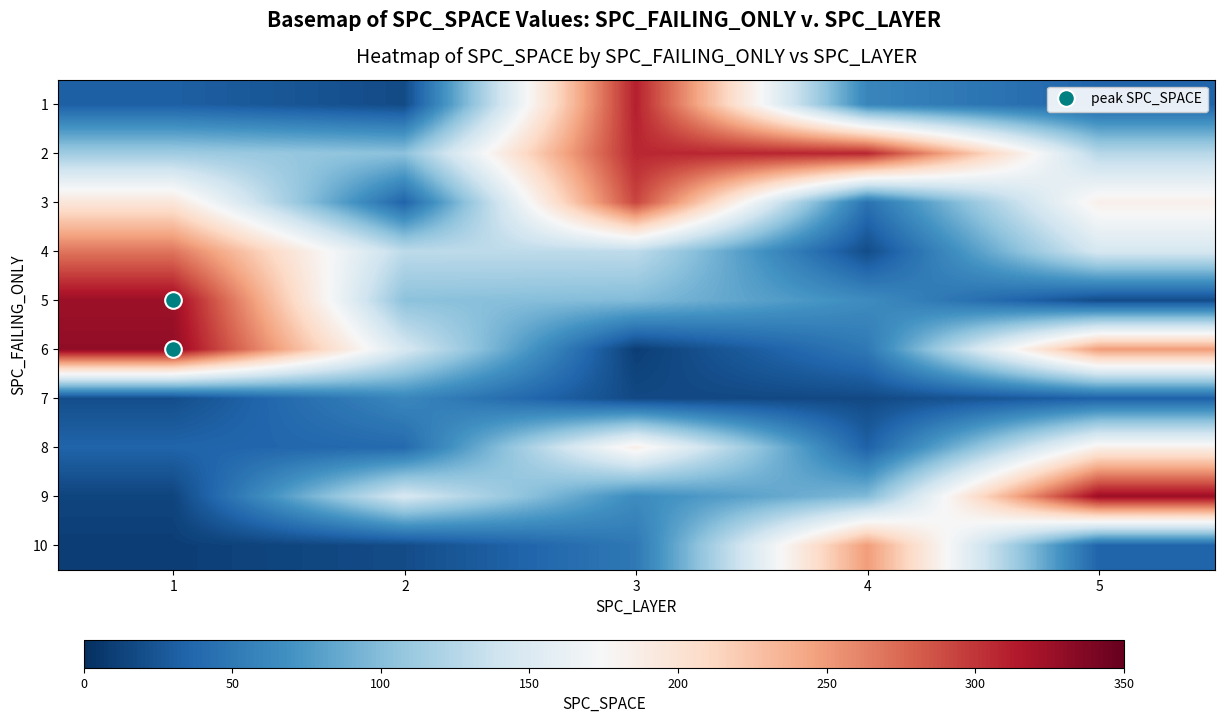

At which category does the chart reach its peak across all series?

1